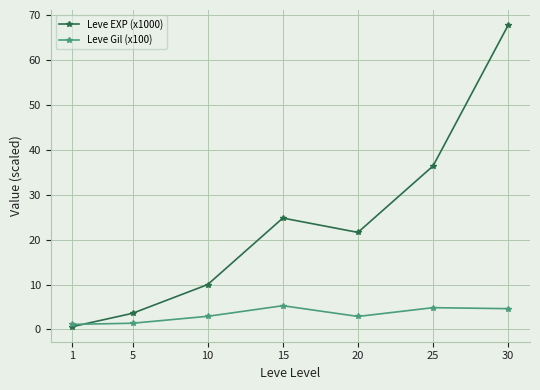

What value does the Leve EXP (x1000) series have at 10?

10.0